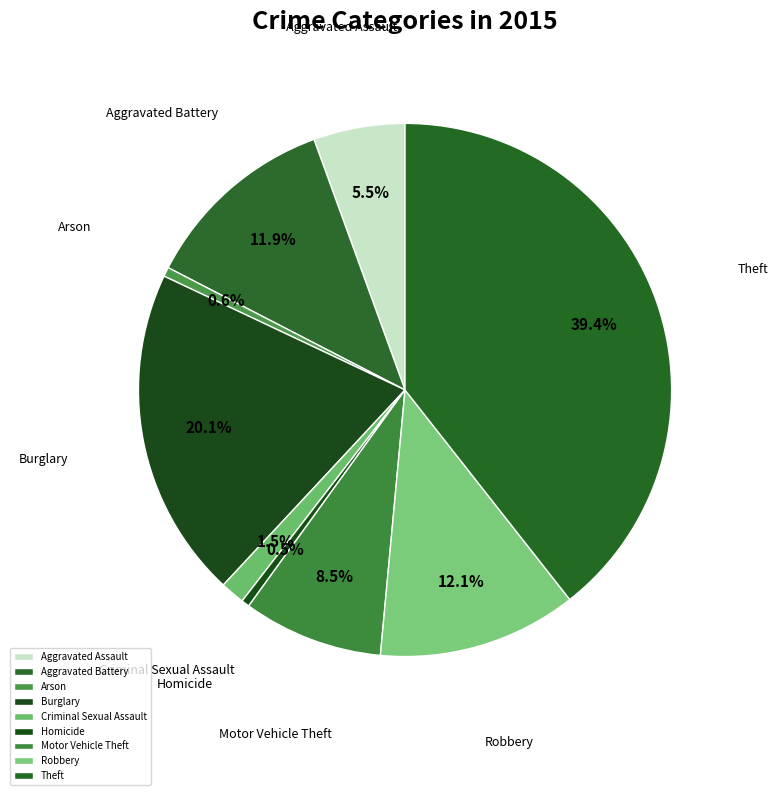

To the nearest percent, what is the combined percentage of Homicide and Arson?

1%